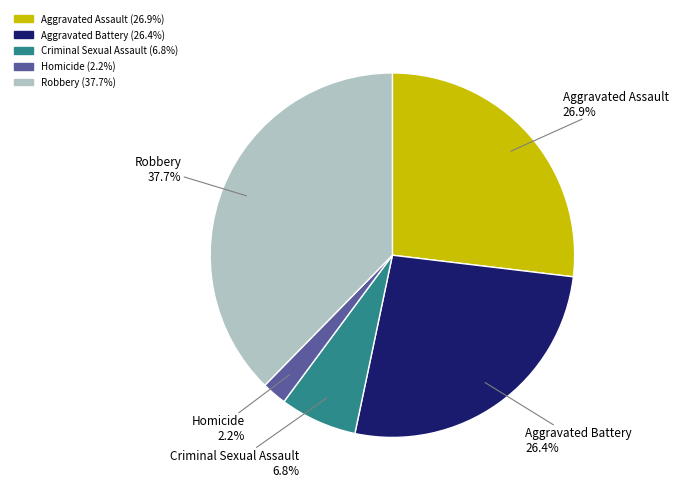

To the nearest percent, what percentage of the pie is Criminal Sexual Assault?

7%